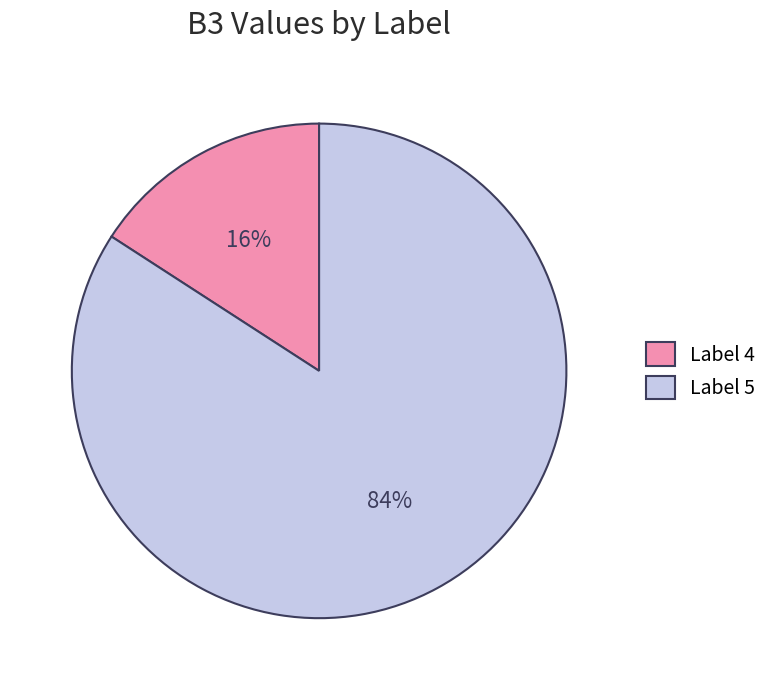

Is the sum of Label 4 and Label 5 greater than half?

Yes